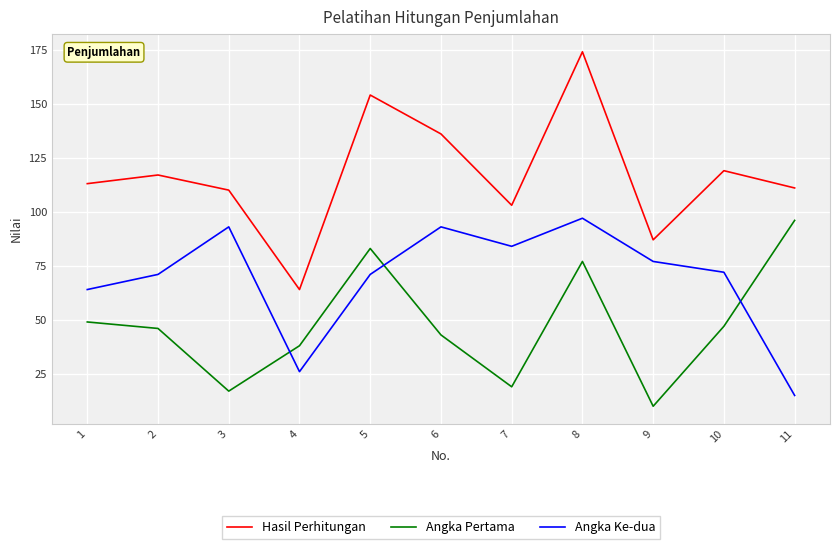

At which category does Angka Pertama reach its first local valley?

3